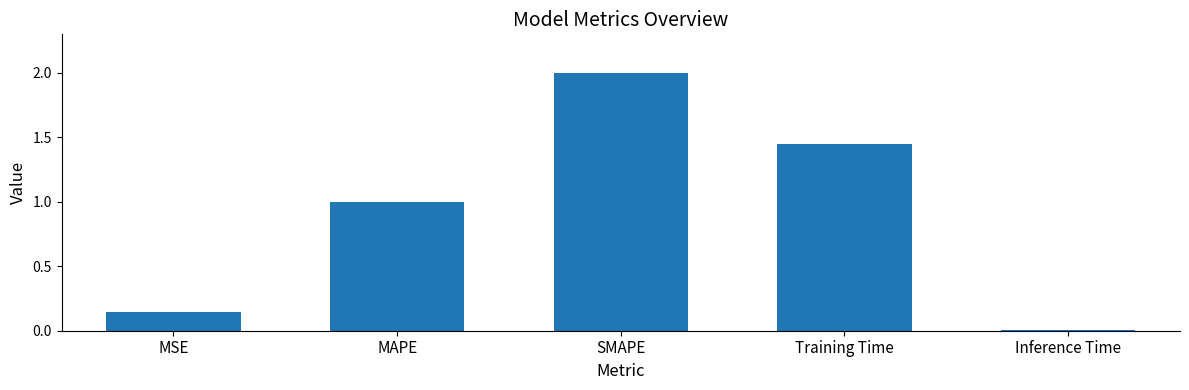

How many data points are less than 1?

2